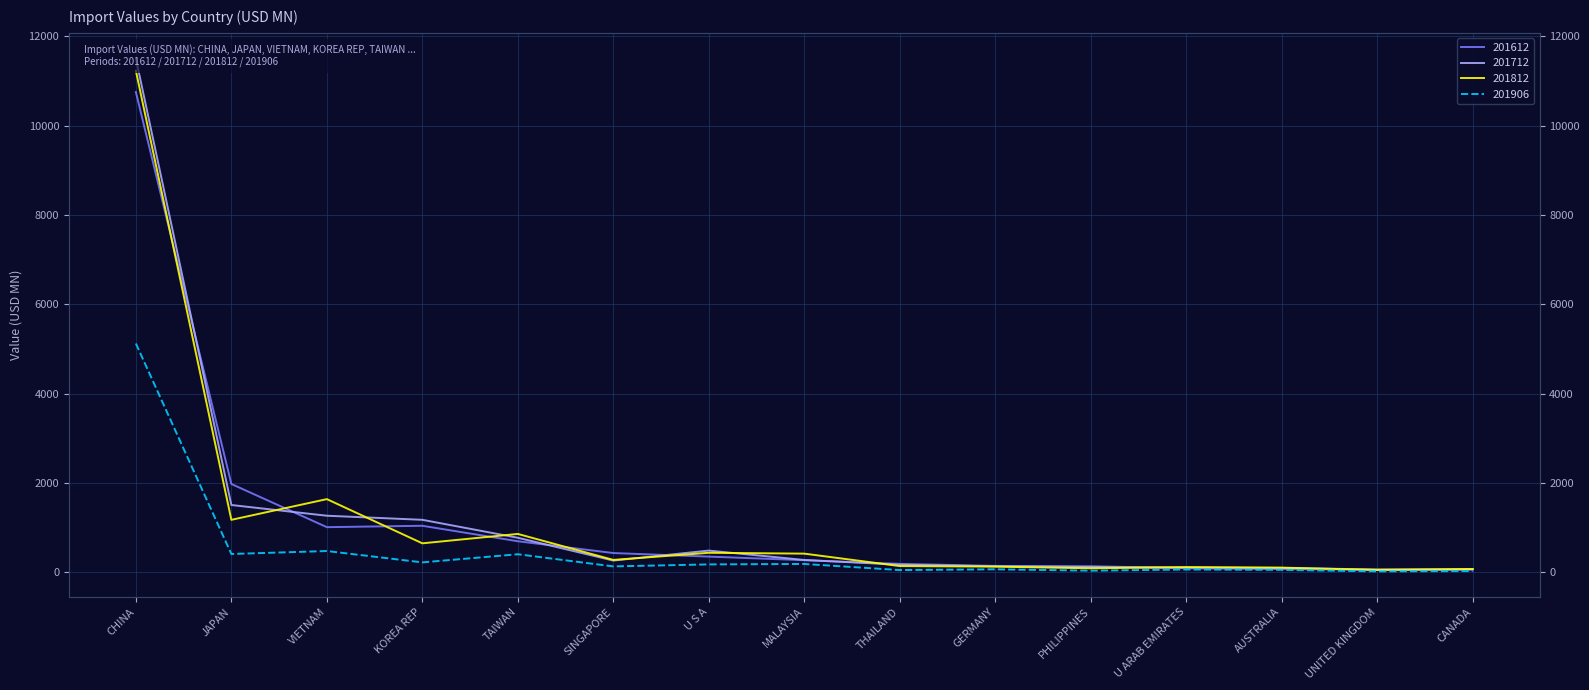

What is the minimum value shown in the chart?

21.0